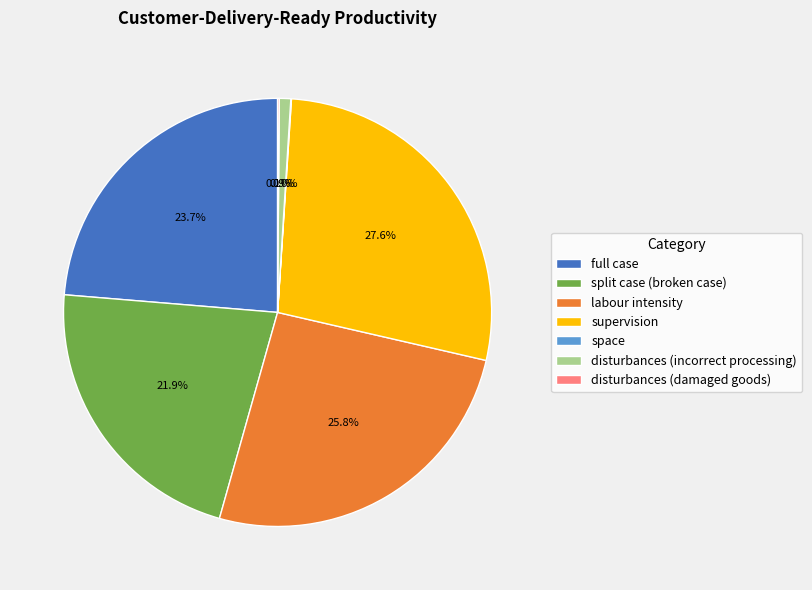

Is split case (broken case) the majority of the pie?

No